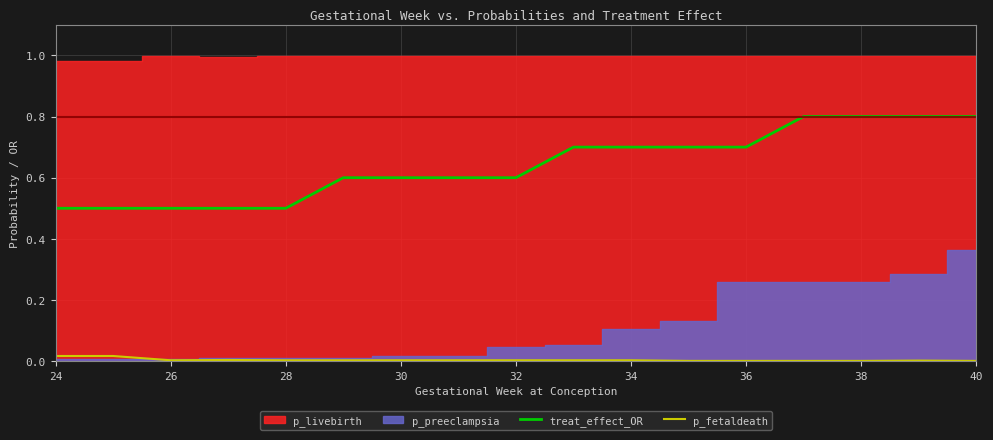

Is the value of treat_effect_OR at 34 greater than the value of p_fetaldeath at 30?

Yes